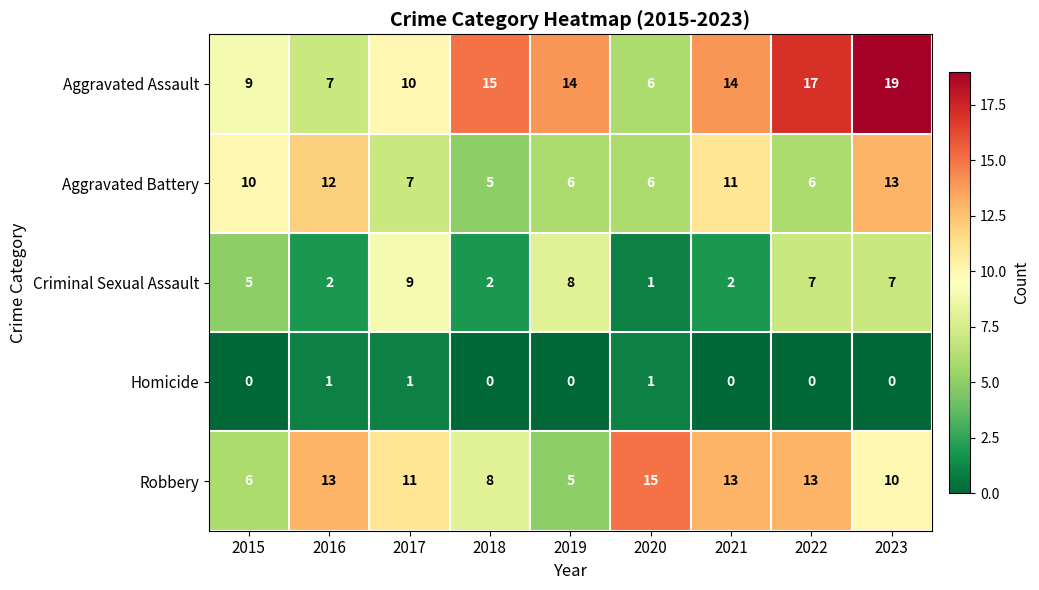

Which series has the largest total across all categories?

Aggravated Assault